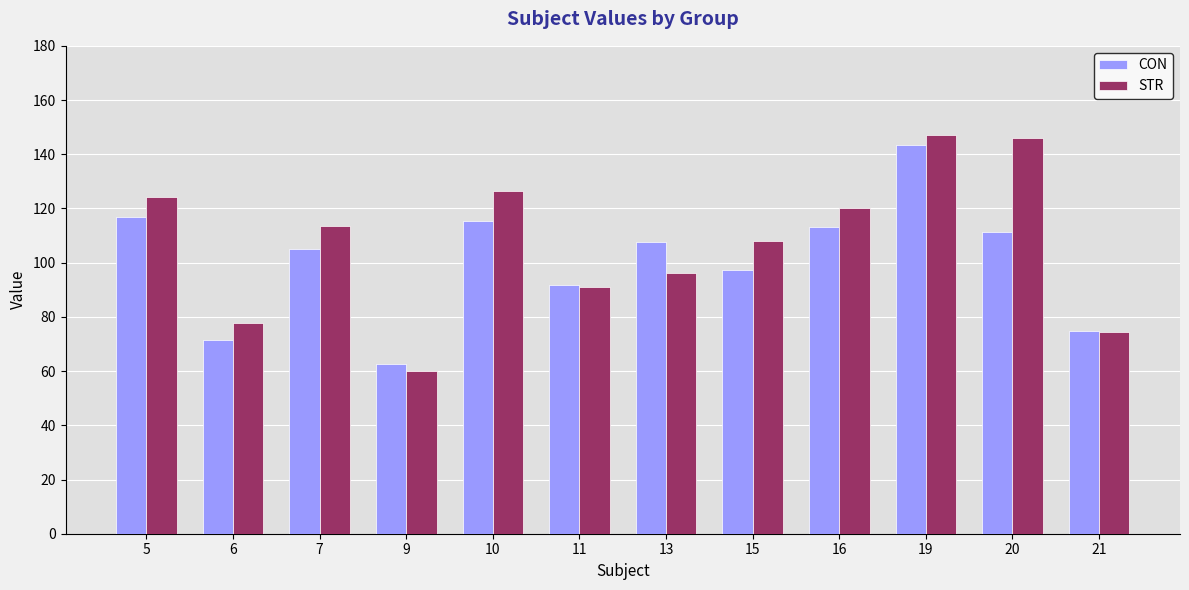

At which label does STR first exceed 113?

5